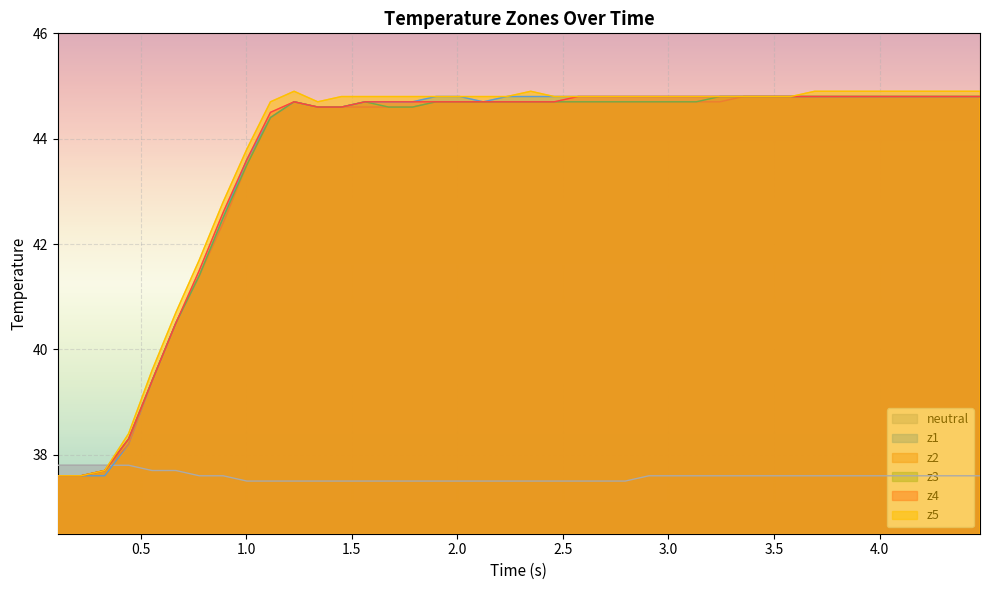

How many categories are shown in the chart?

40